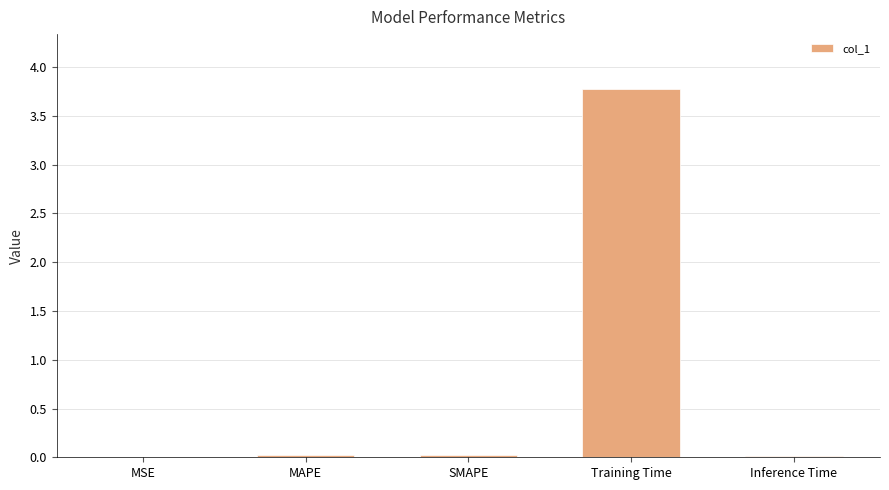

Does the chart contain stacked bars?

No